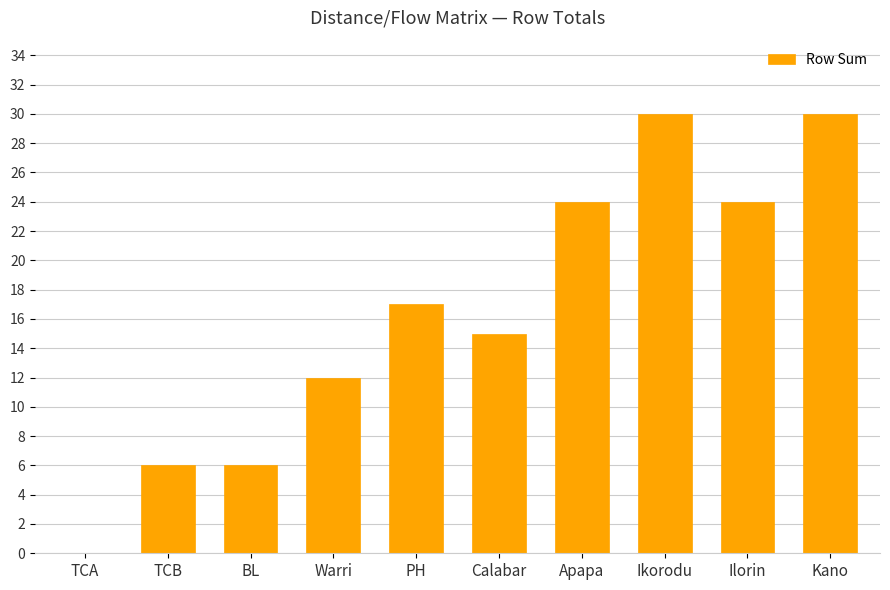

What is the sum of all values?

164